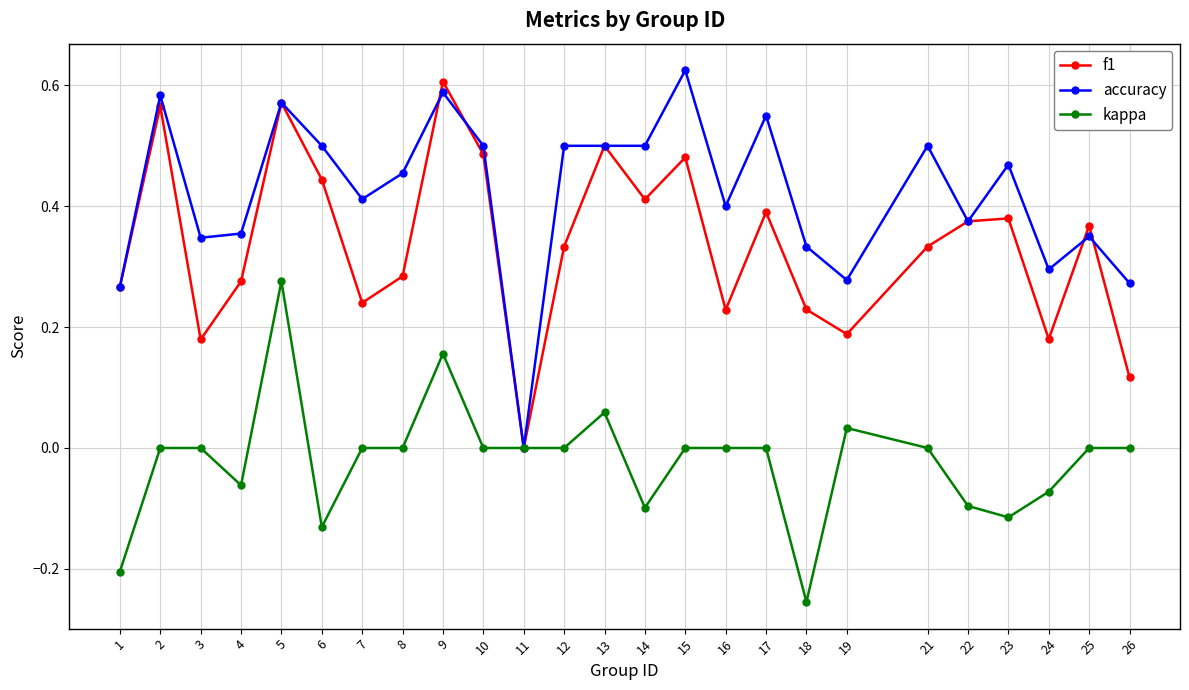

Which category has the highest value in the kappa series?

5